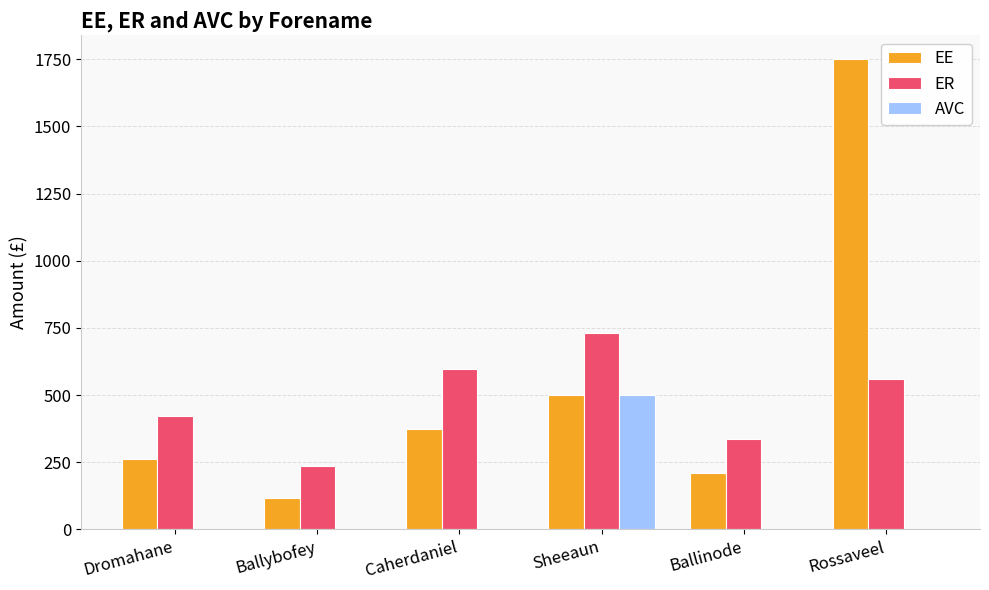

How many values in the EE series exceed 372?

3